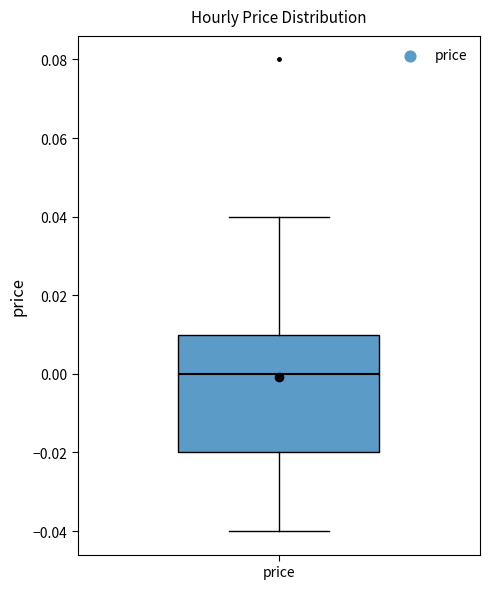

Read this box plot against the y-axis: the position of the median line, the range covered by the box, and the ends of both whiskers. The values are not printed on the chart, so give them approximately, as read against the axis.

median 0.00, box -0.02 to 0.01, whiskers -0.04 to 0.04